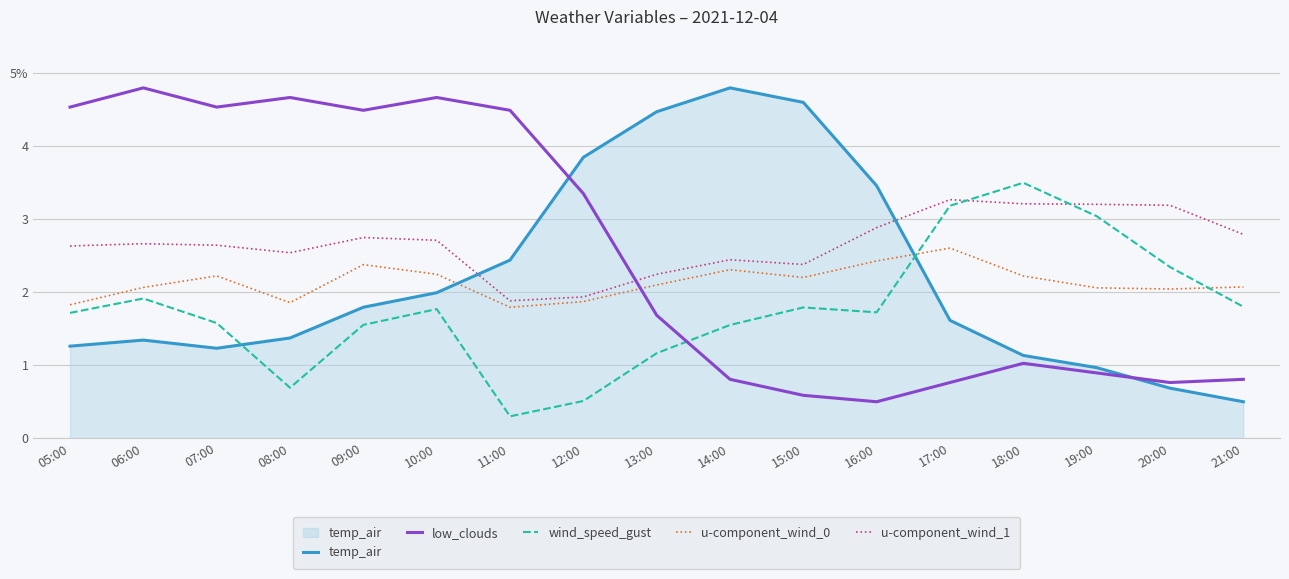

What is the label of the 15th point from the right?

07:00